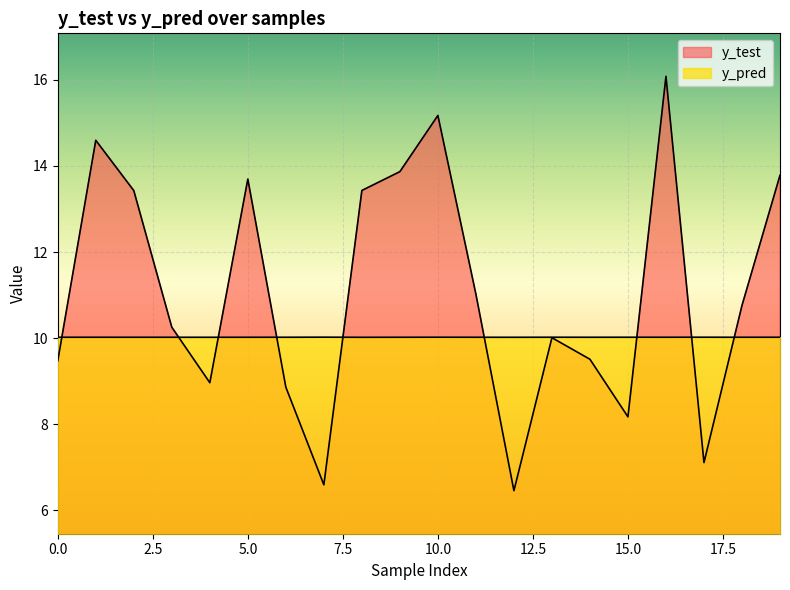

What is the approximate value of y_pred at 13?

10.0